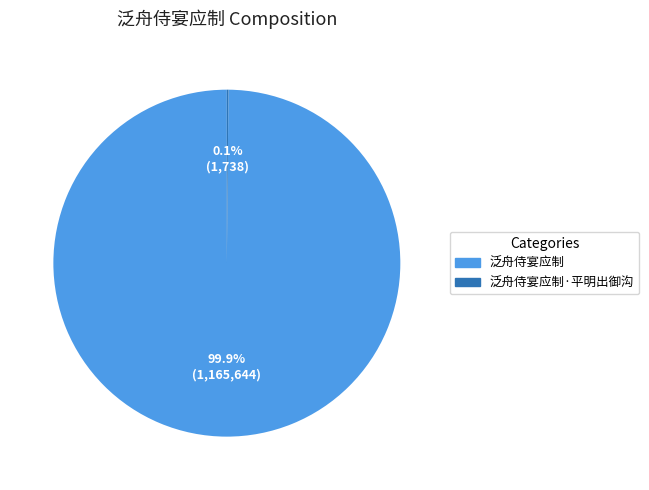

Is there a majority slice in this chart?

Yes